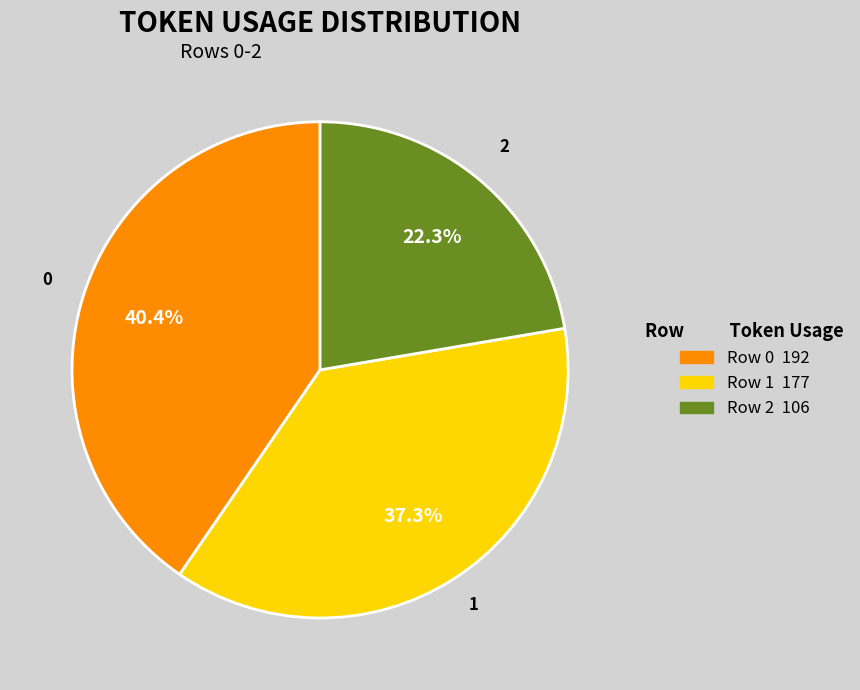

What is the ratio of the value at 0 to the value at 2?

1.8